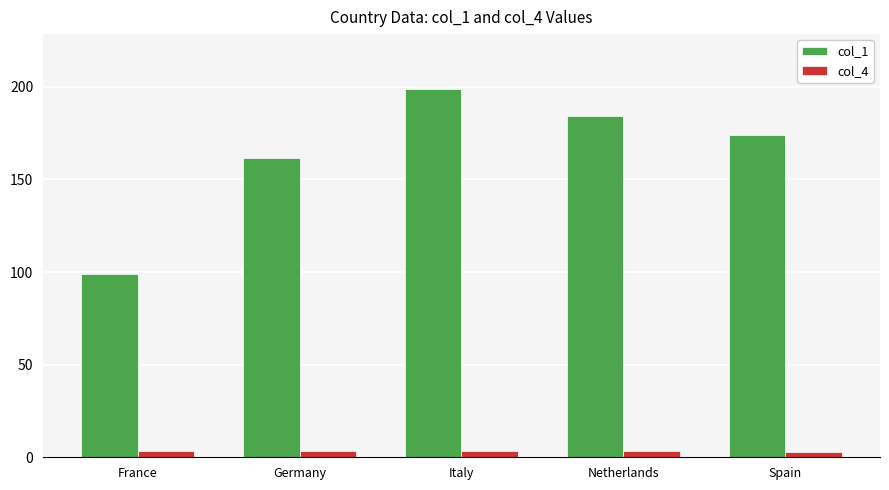

Rank the series by their average value, from lowest to highest.

col_4, col_1